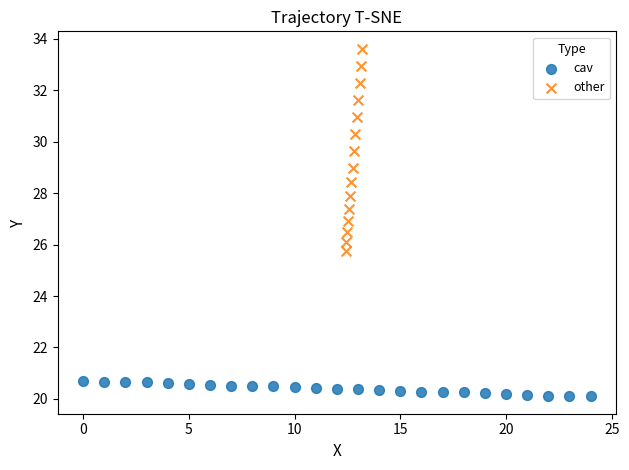

Which series contains the lowest Y value?

cav